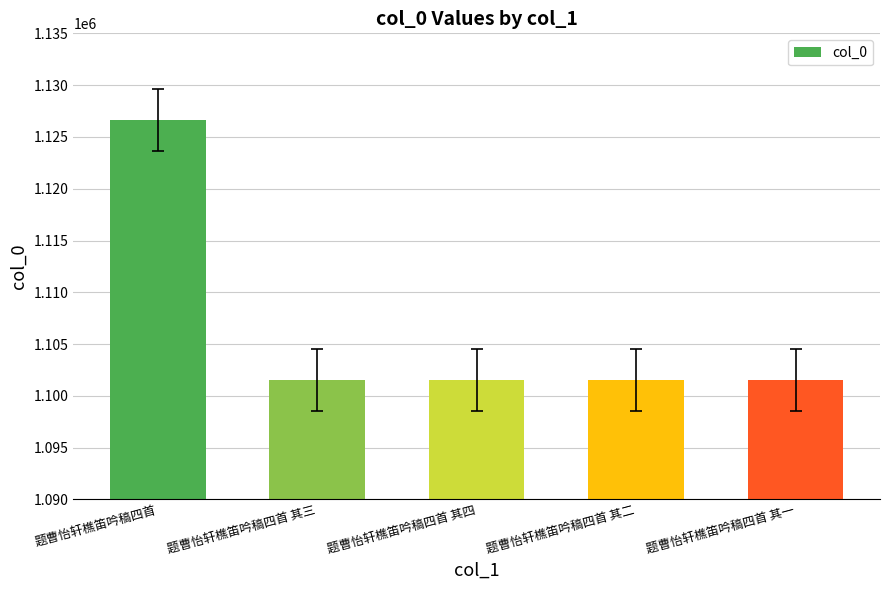

Approximately how many times larger is the value at 题曹怡轩樵笛吟稿四首 compared to 题曹怡轩樵笛吟稿四首 其三?

1.0